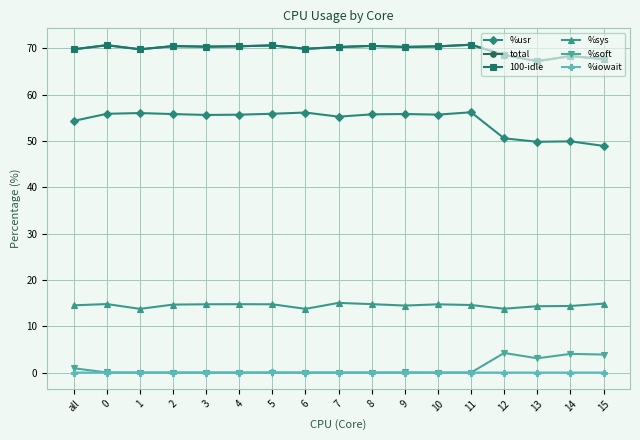

What is the highest value of the %sys series?

15.0